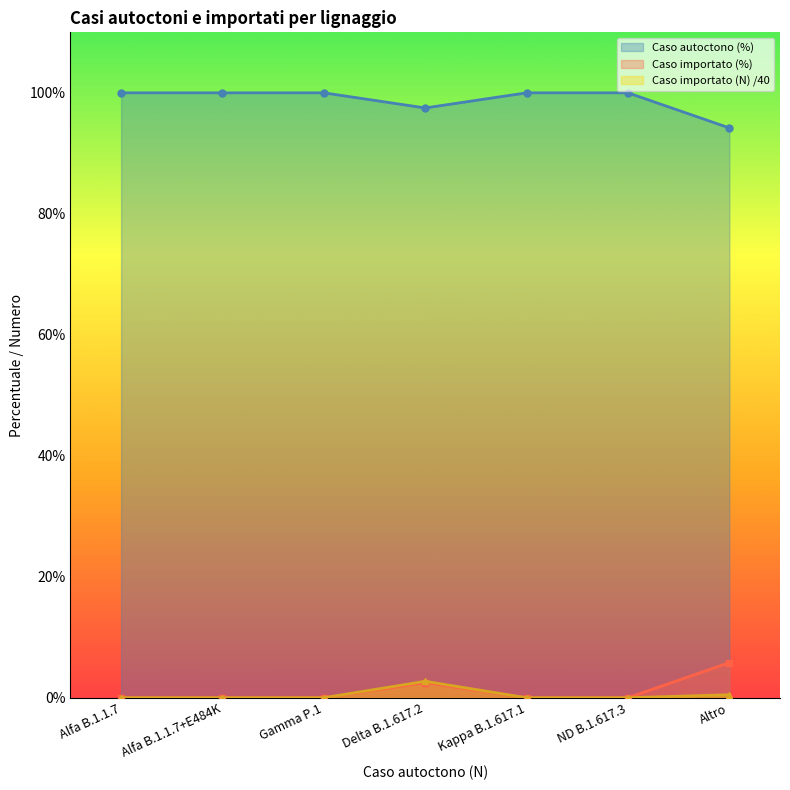

What is the value of the Caso autoctono (%) point at the 6th from the left?

100.0